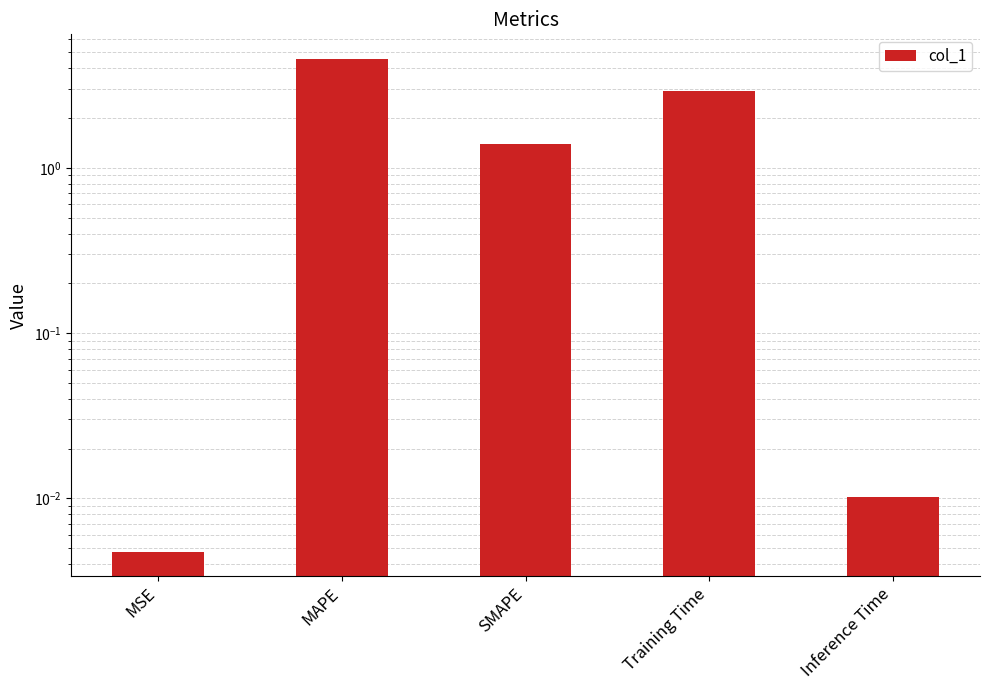

At which category does the chart reach its peak across all series?

MAPE